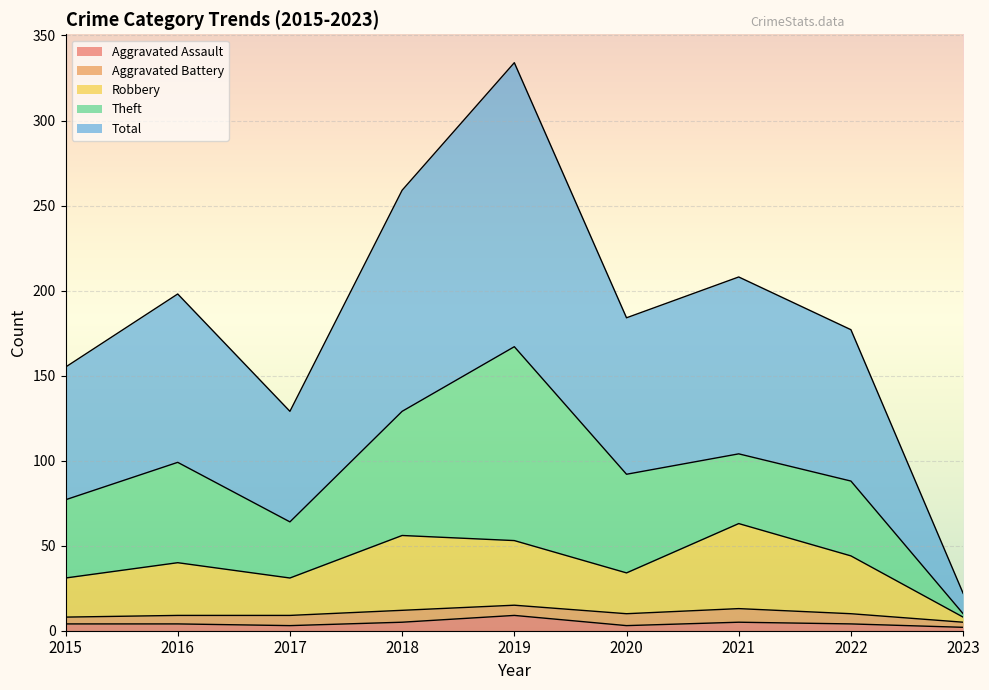

Is it true that Aggravated Assault equals 5 at 2018?

True